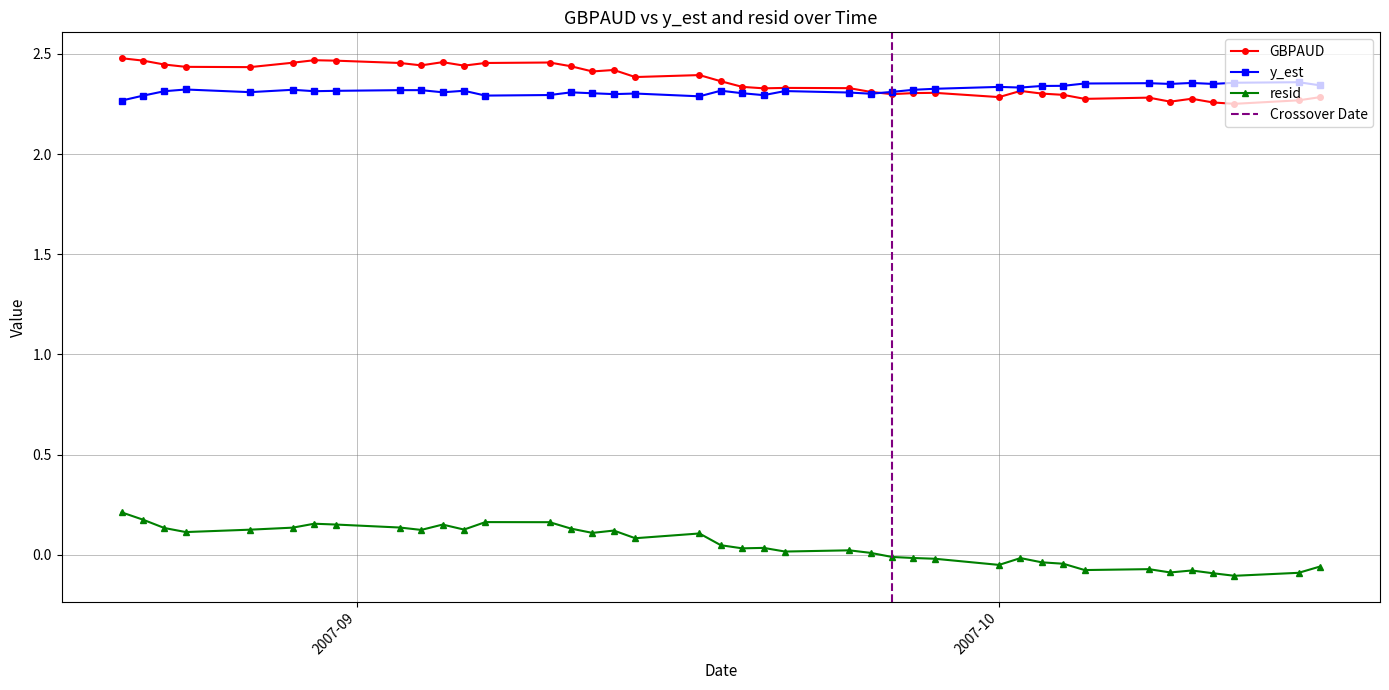

Which category has the highest value in the y_est series?

2007-10-15